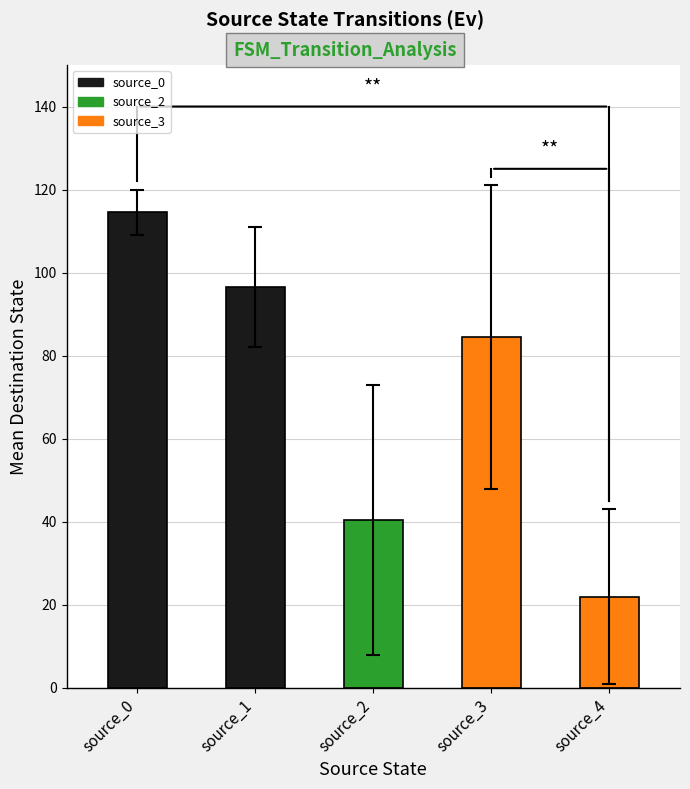

Reading left to right, transcribe all the data shown in this chart.

114.5	96.5	40.5	84.5	22.0